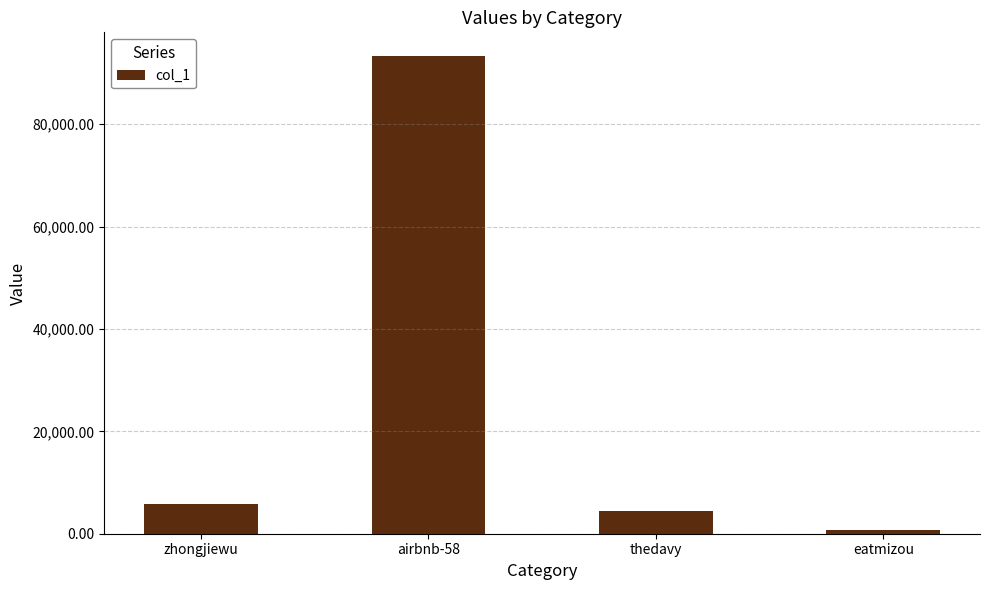

Reading left to right, list all the values displayed in this chart.

5724	93271	4438	723